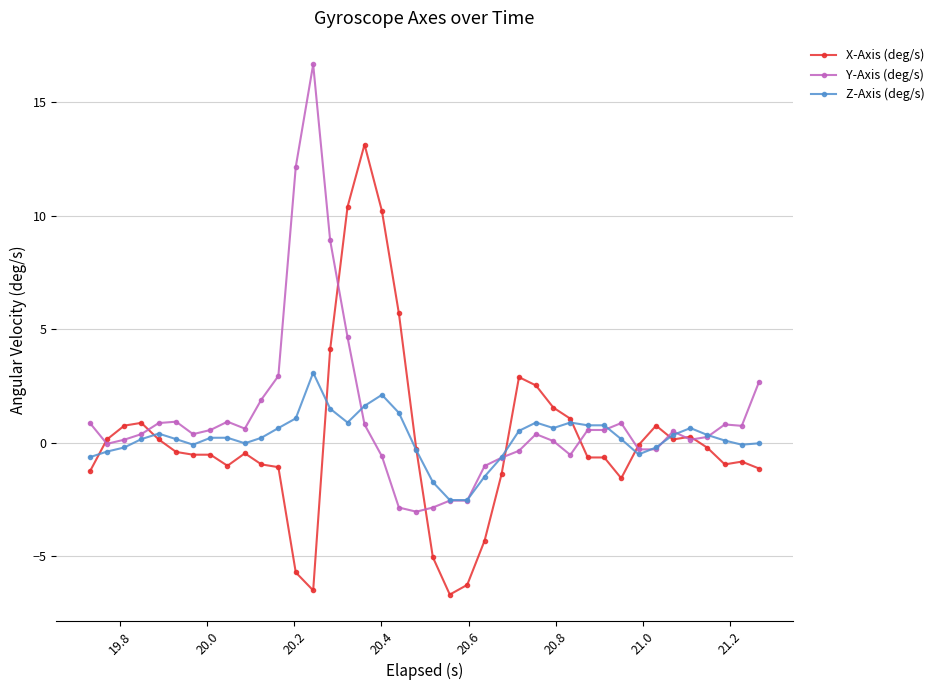

At how many categories does at least one series exceed 7?

6